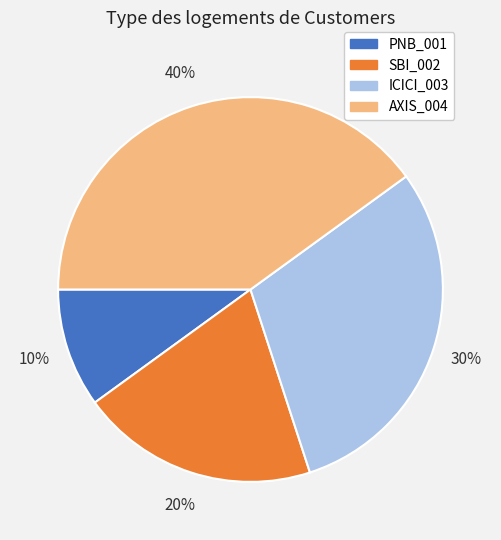

Between SBI_002 and AXIS_004, which is larger?

AXIS_004